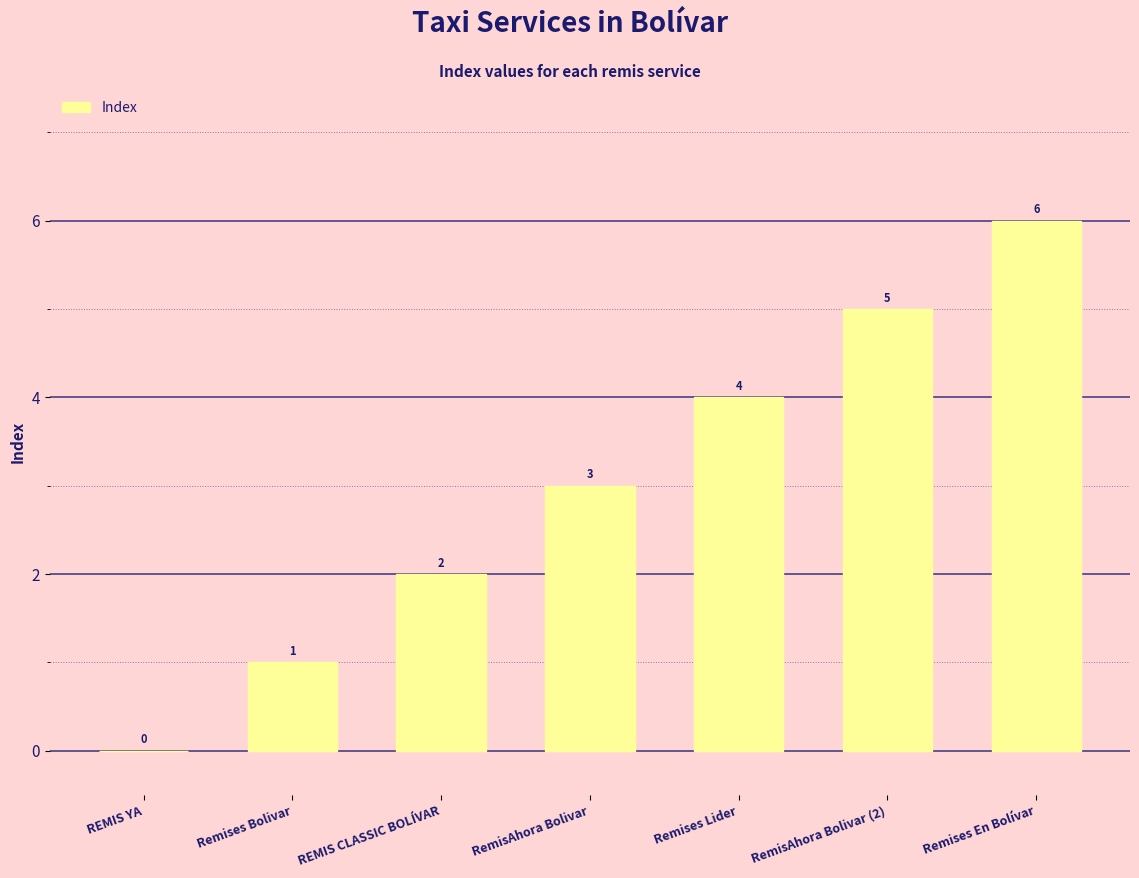

How many values are above zero?

6